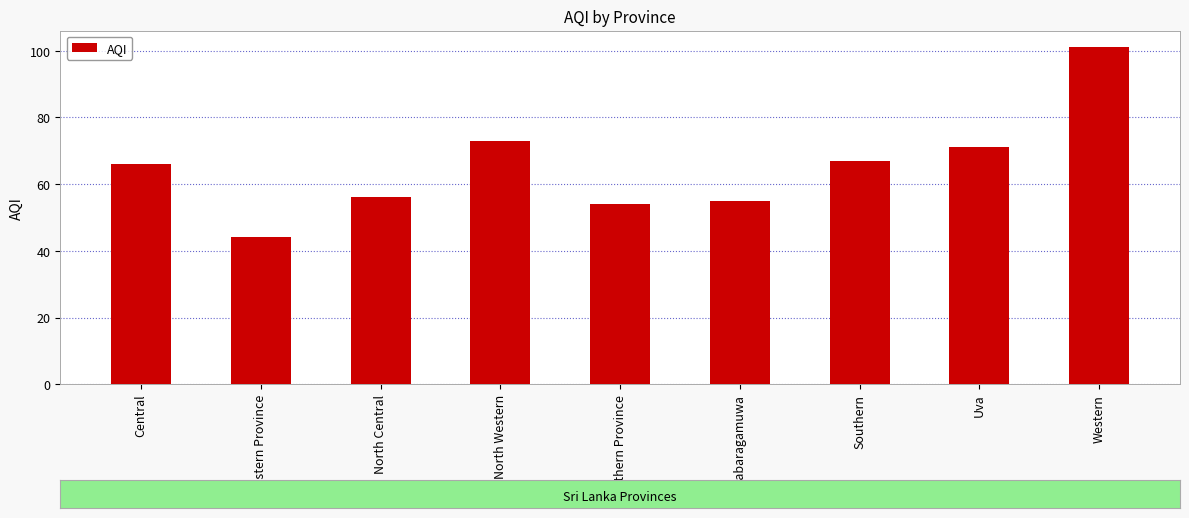

List the labels in order of value, smallest first.

Eastern Province, Northern Province, Sabaragamuwa, North Central, Central, Southern, Uva, North Western, Western